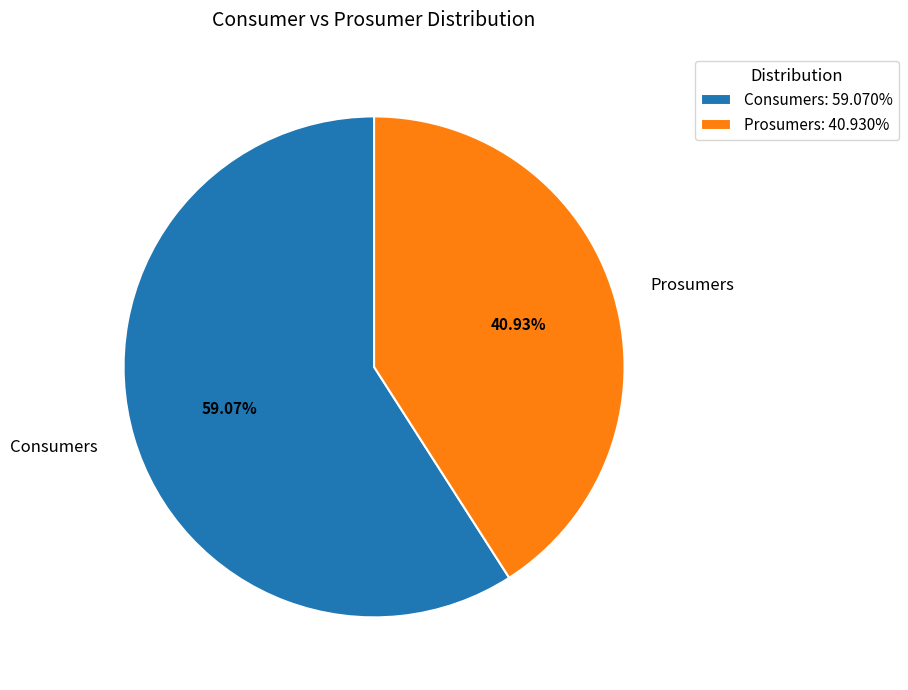

To the nearest percent, what portion does Consumers represent?

59%